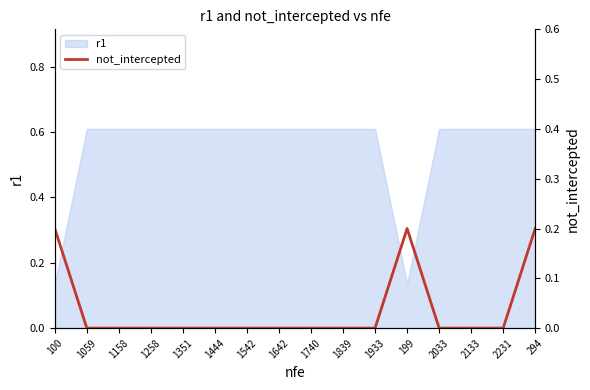

What is the label of the 2nd point from the right?

2231